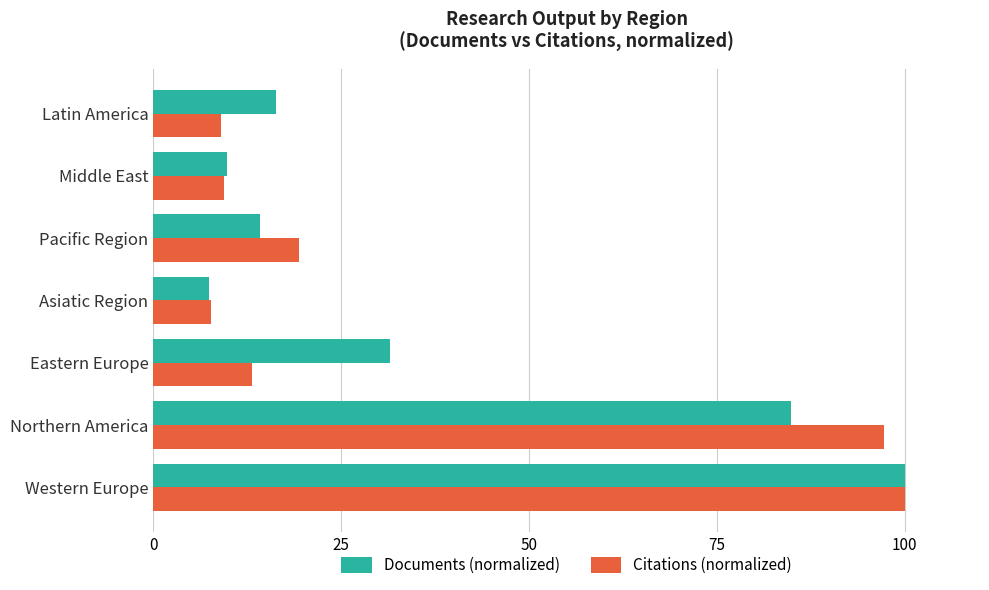

Which series changed the most between Asiatic Region and Pacific Region?

Citations (normalized)